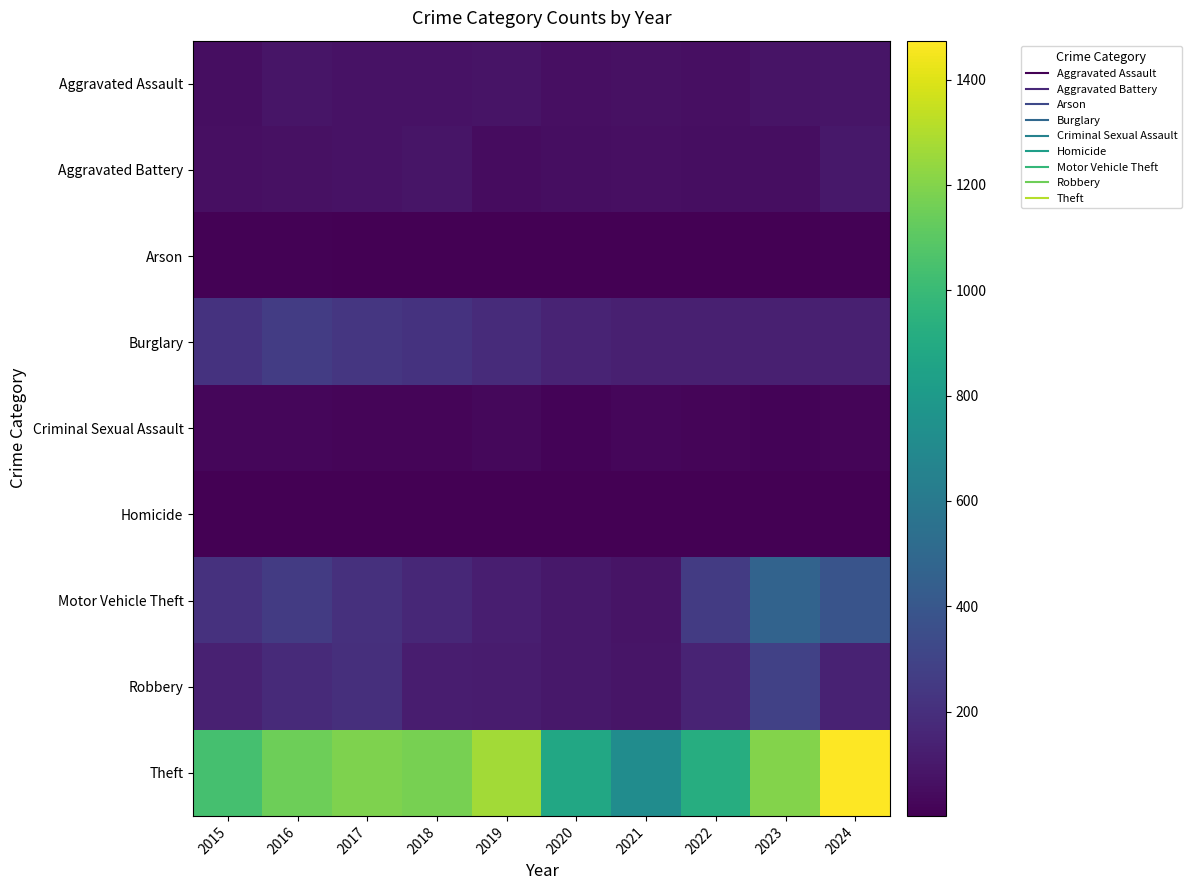

What is the greatest value displayed?

1474